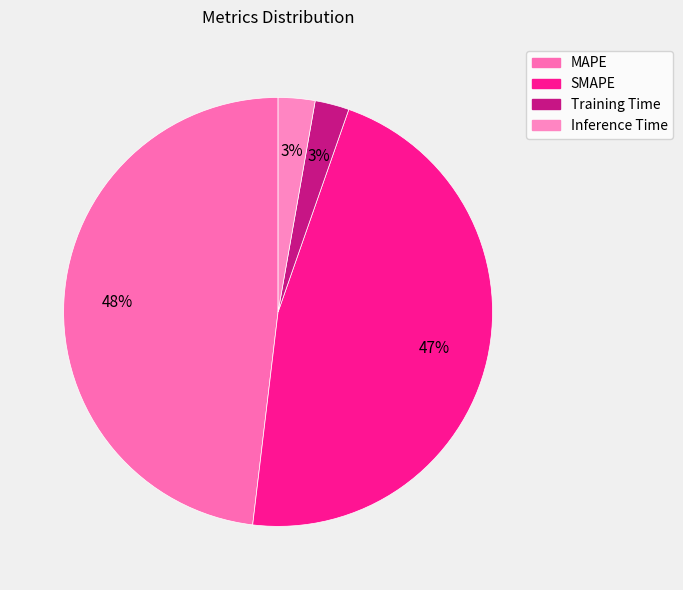

Which slice is the largest?

MAPE